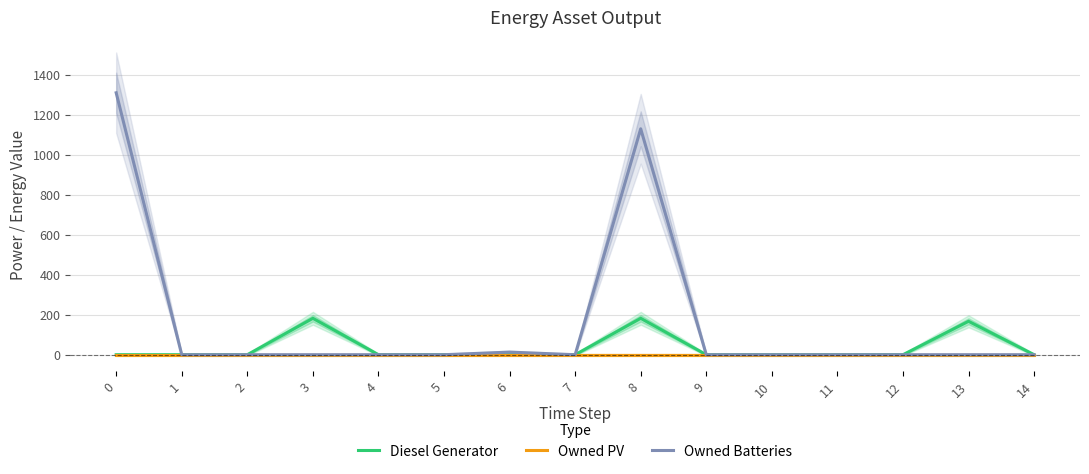

True or false: Diesel Generator and Owned Batteries intersect in this chart.

False